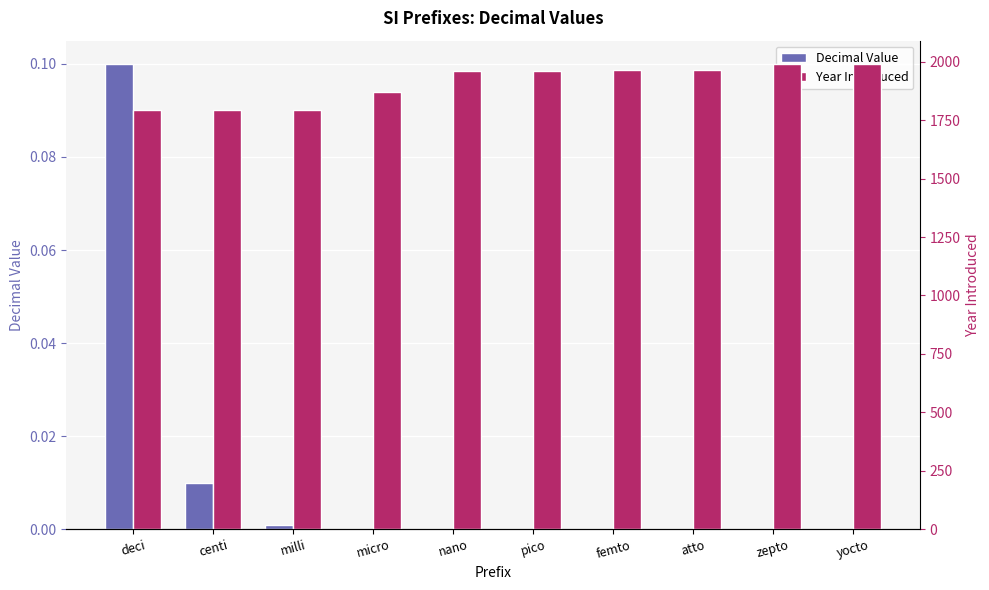

At which category does the chart reach its minimum across all series?

yocto